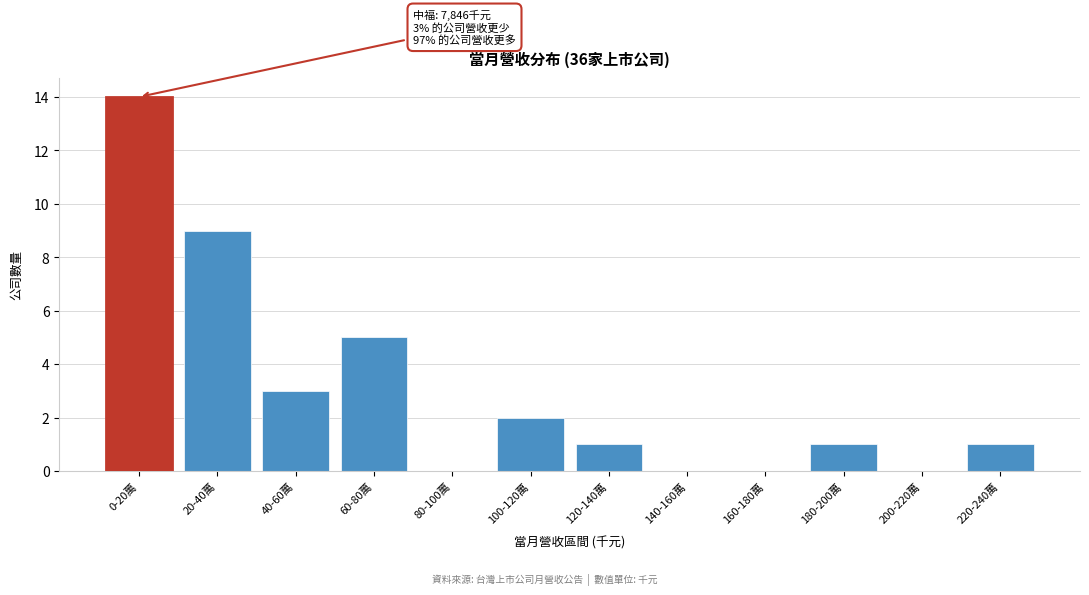

Reading left to right, transcribe all the data shown in this chart.

0-20萬=14	20-40萬=9	40-60萬=3	60-80萬=5	80-100萬=0	100-120萬=2	120-140萬=1	140-160萬=0	160-180萬=0	180-200萬=1	200-220萬=0	220-240萬=1